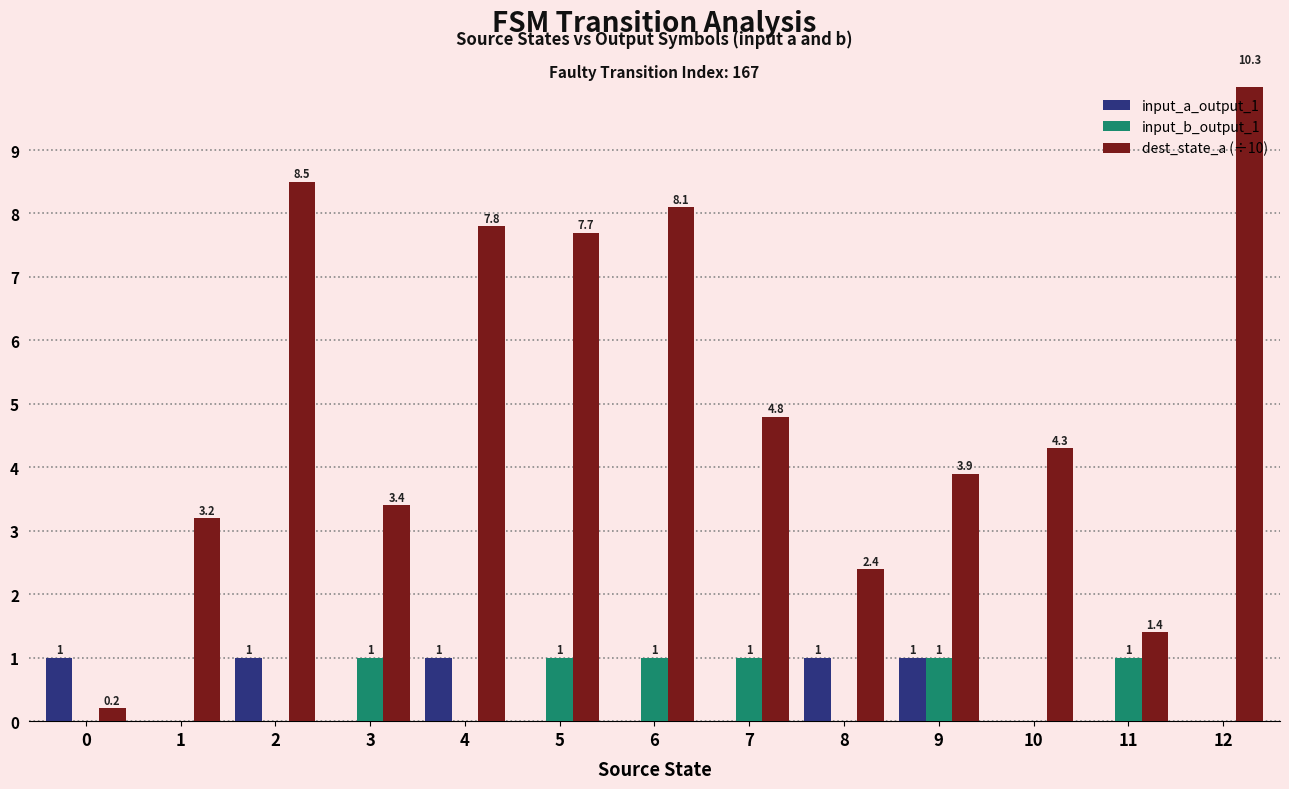

List the labels in order of input_b_output_1 value, largest first.

3, 5, 6, 7, 9, 11, 0, 1, 2, 4, 8, 10, 12